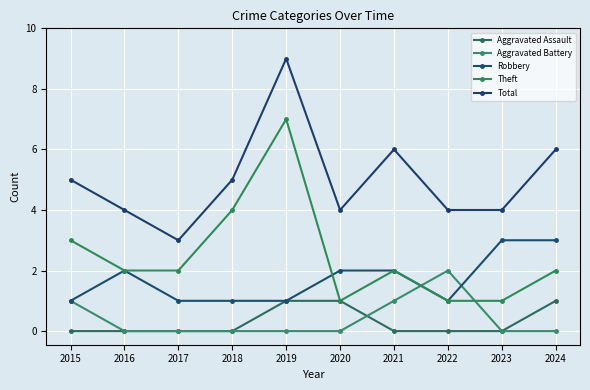

Is this an area chart (filled region under the line)?

No